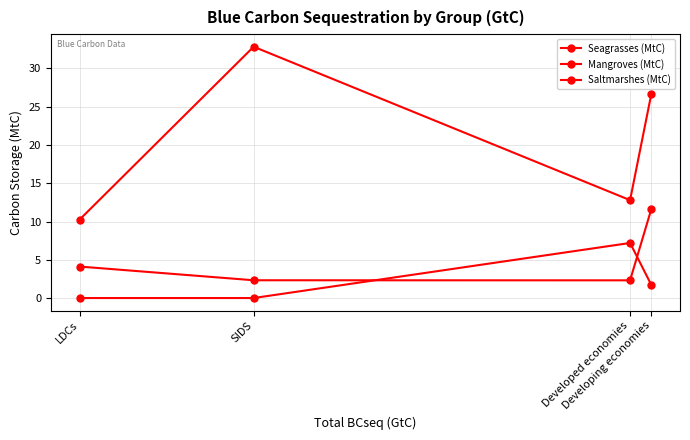

What is the value of the Mangroves (MtC) point at the 3rd from the left?

2.3